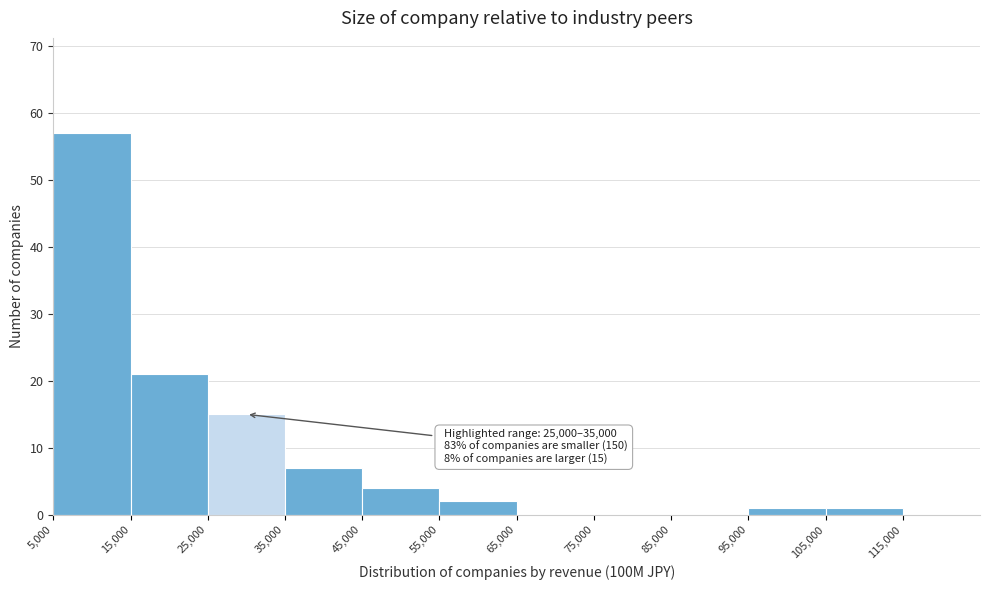

Over which range of the x-axis is the bar tallest?

5000 to 15000